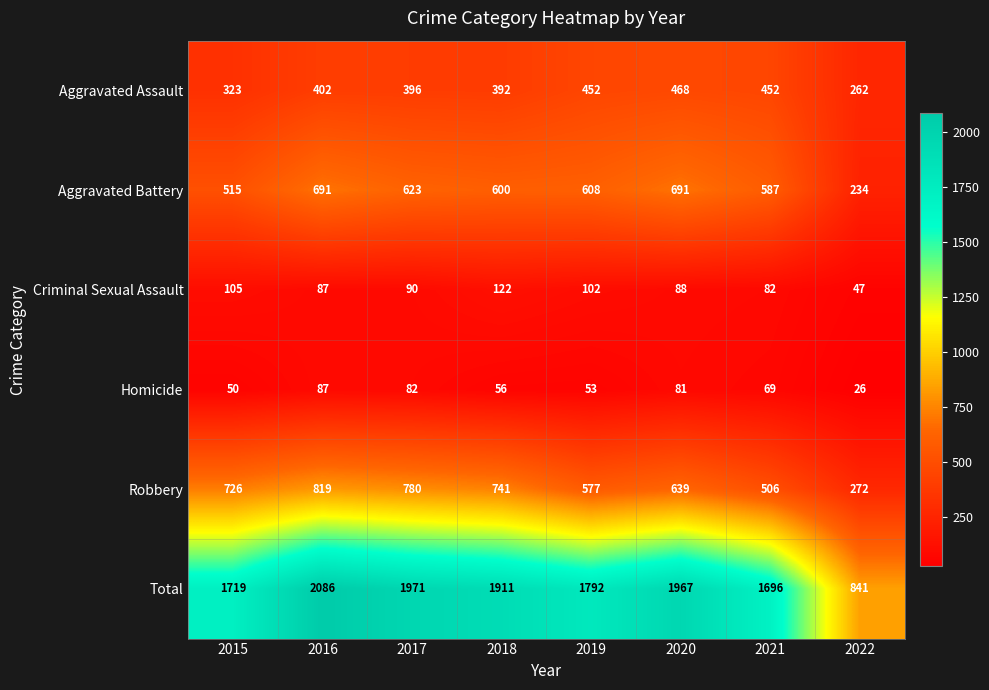

The value of Robbery at 2015 is 356. True or false?

False